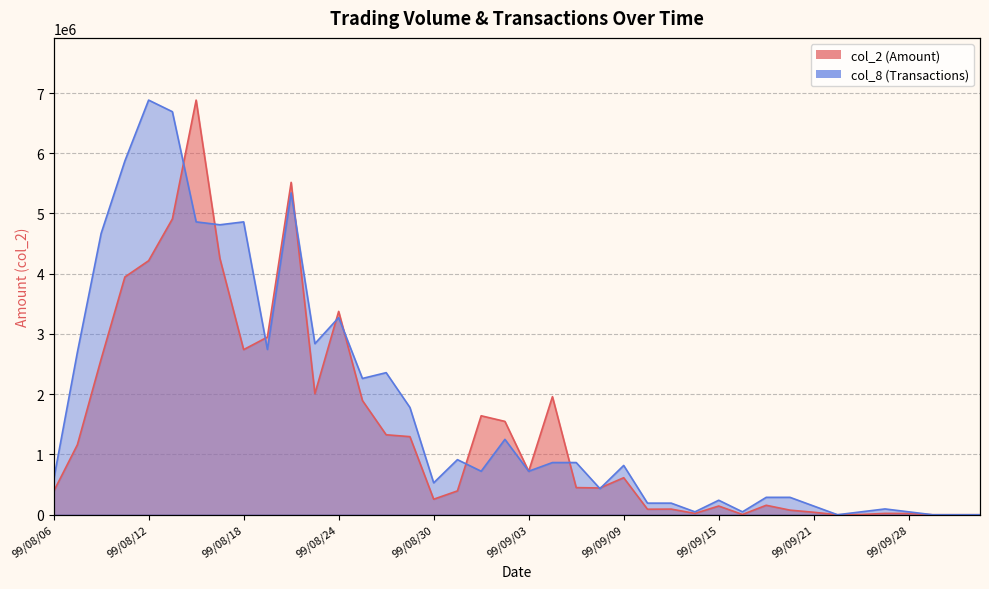

The col_2 series shows 1246192.7 at 99/08/25. True or false?

False